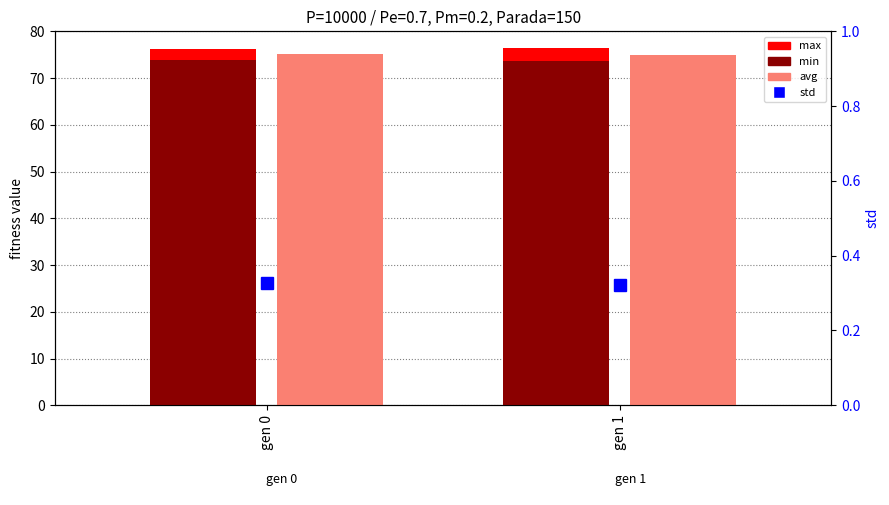

True or false: avg has a value of 116.7 at gen 1.

False